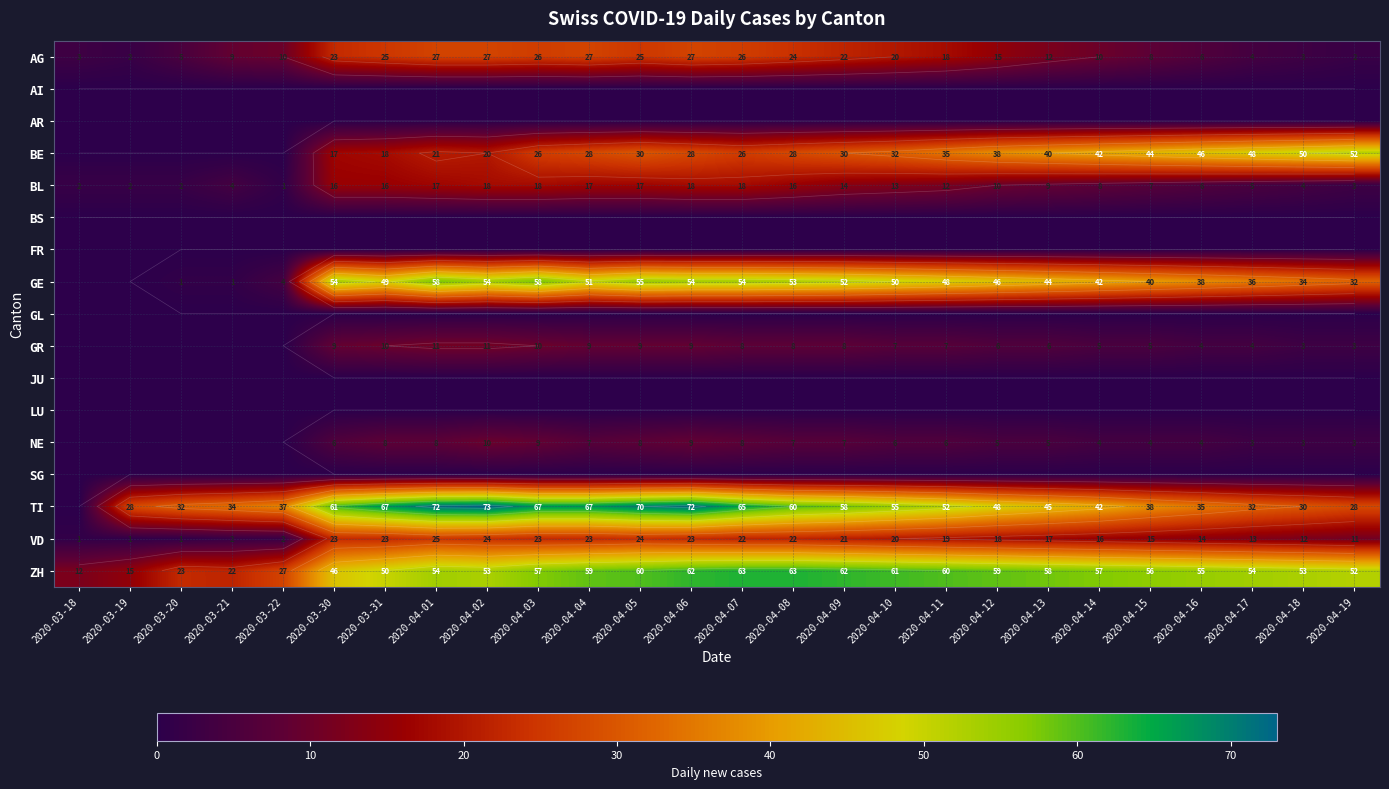

At how many categories does at least one series exceed 45?

21